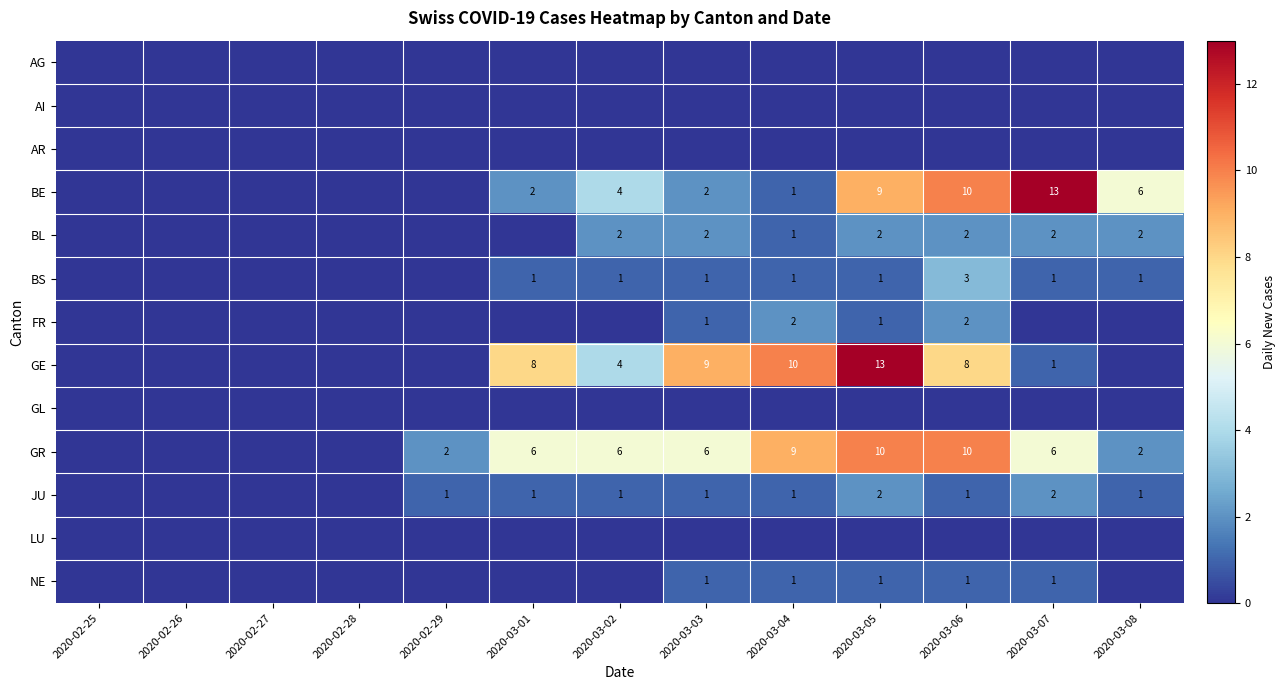

Is it true that BL equals 2 at 2020-03-05?

True